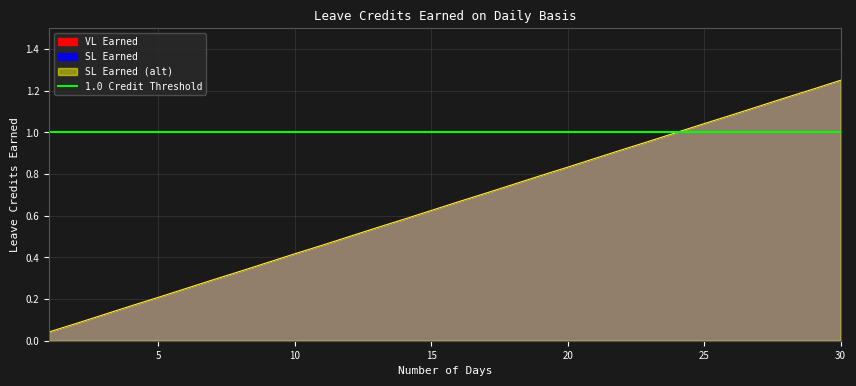

Rank the series at 14 from lowest to highest value.

VL Earned, SL Earned, SL Earned (alt)